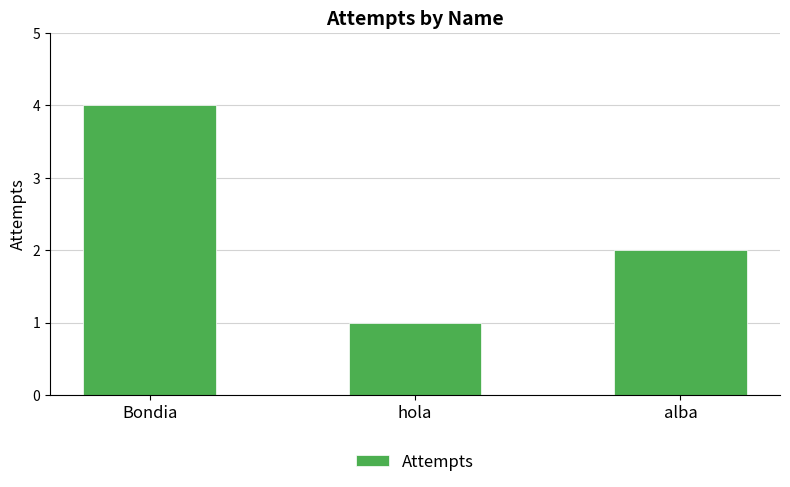

How many values are between 1 and 4?

3